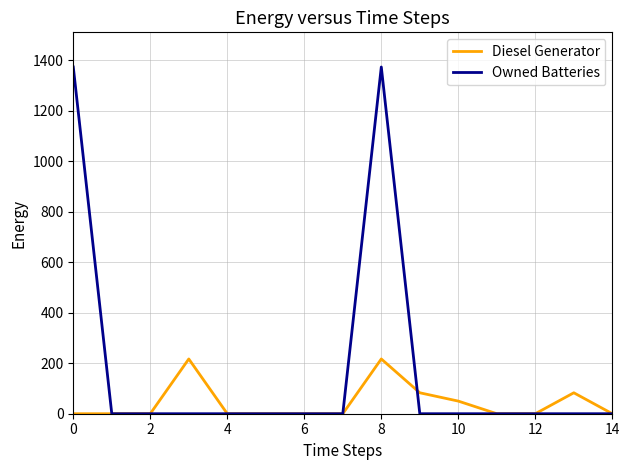

What is the highest value of the Diesel Generator series?

217.0